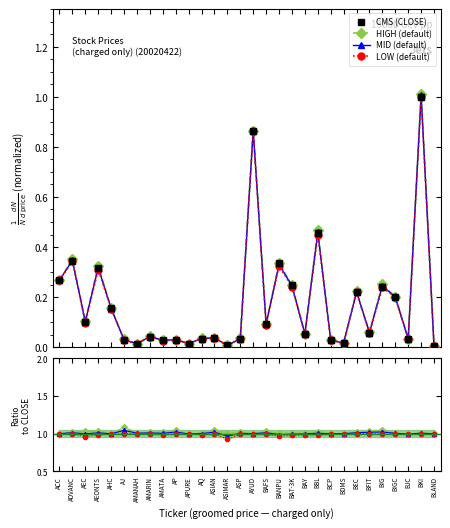

True or false: HIGH and CLOSE cross at least once.

False